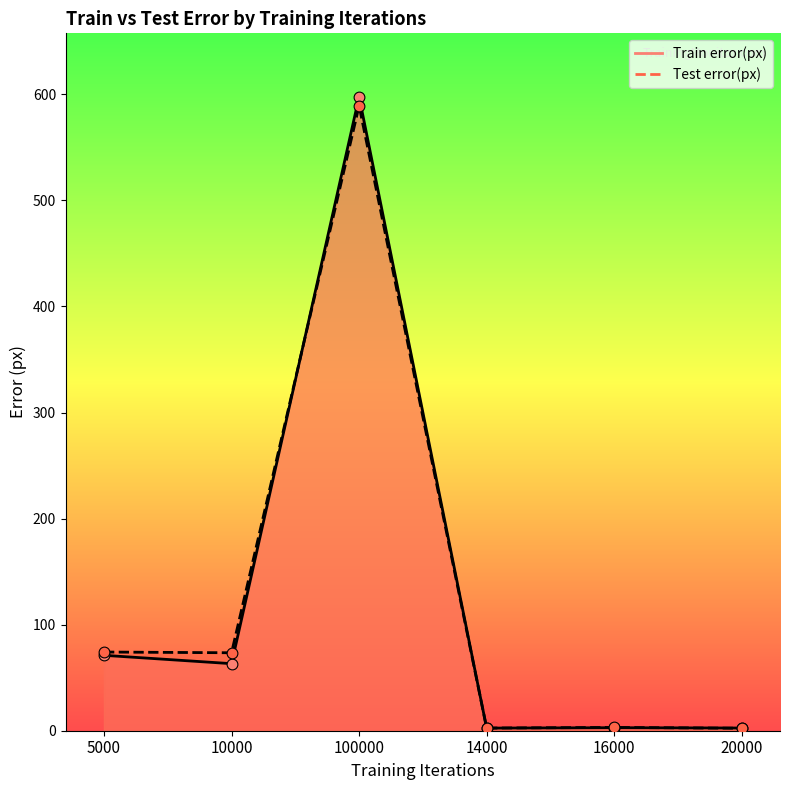

Which series reaches the minimum Y coordinate?

Test error(px)